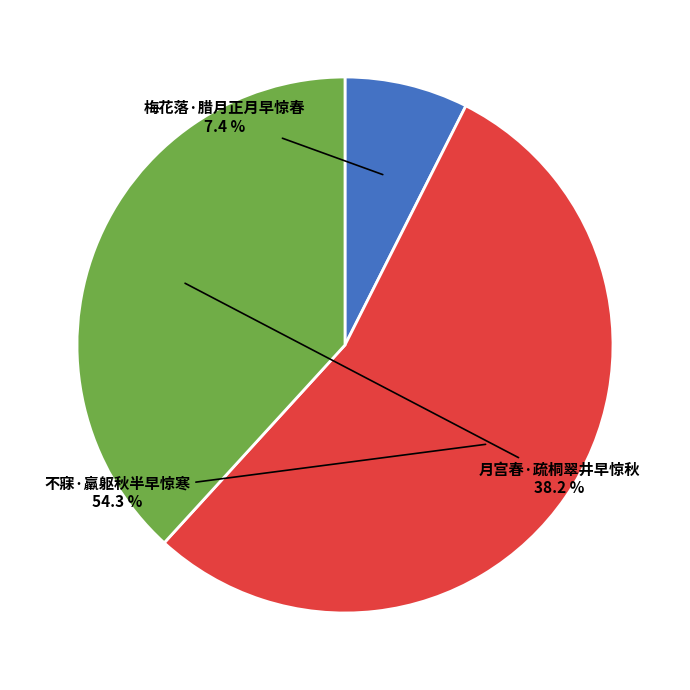

Is there a majority slice in this chart?

Yes